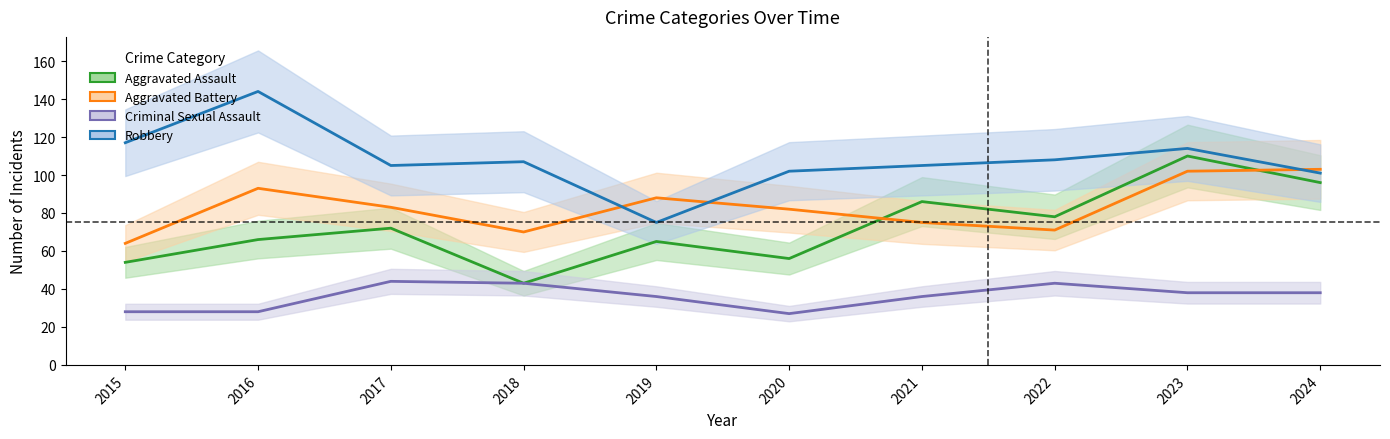

What is the greatest value displayed?

144